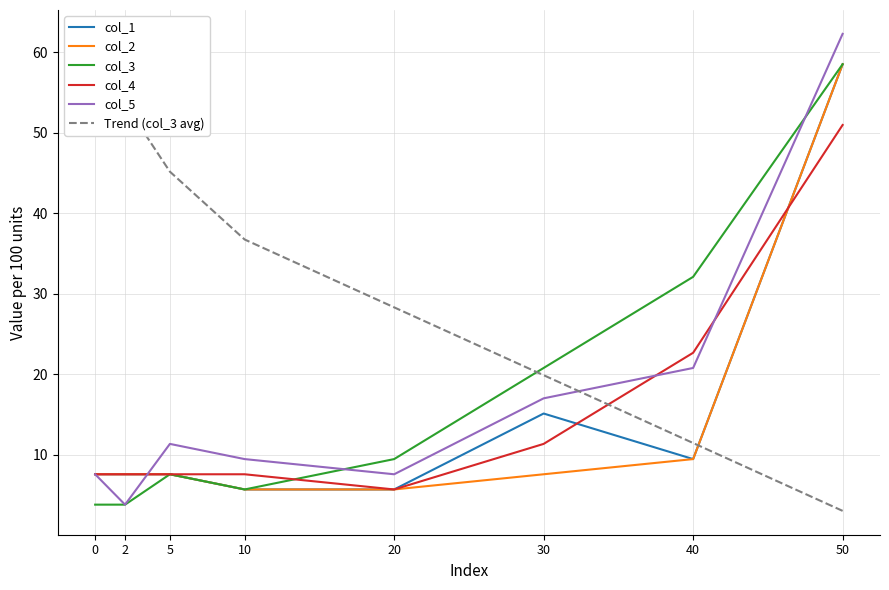

Is it true that col_3 equals 3.8 at 0?

True